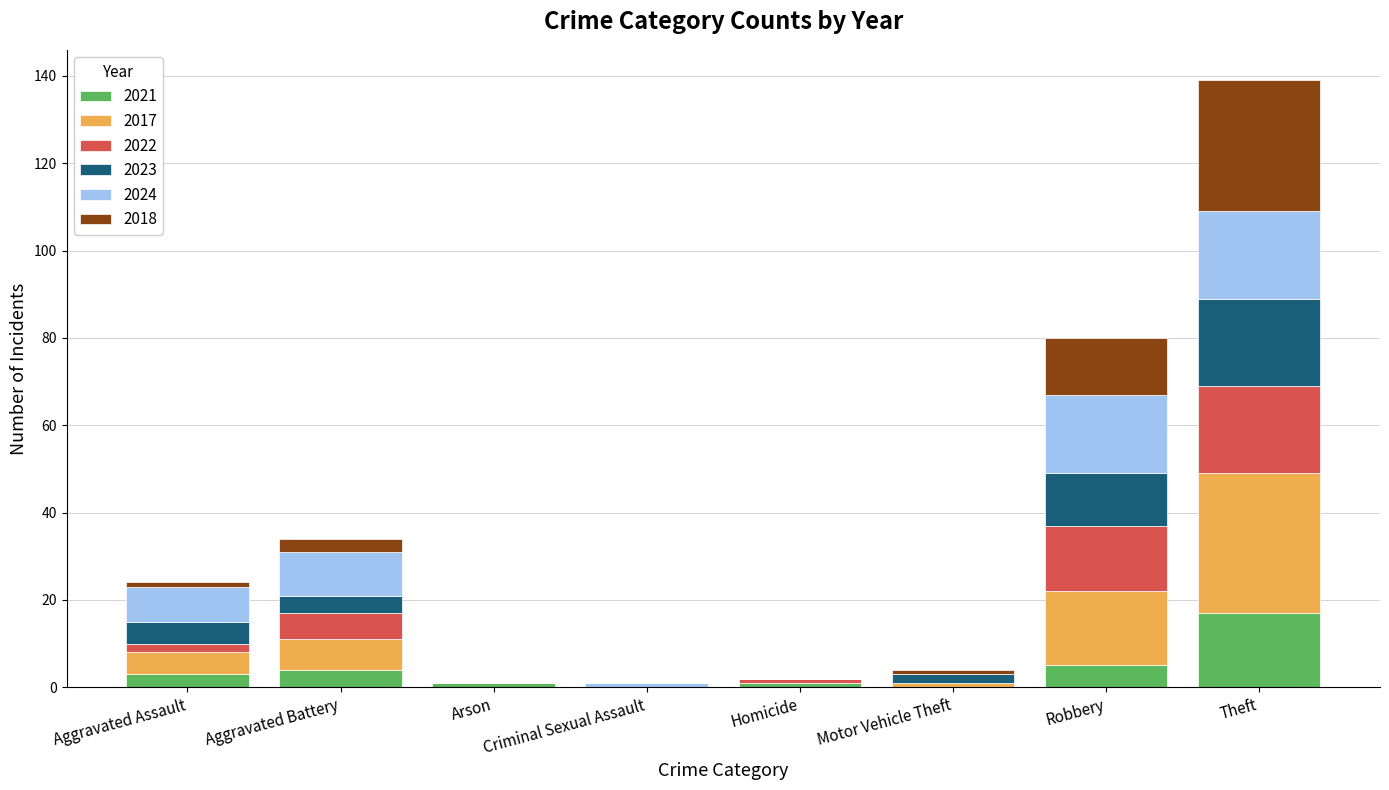

At which category is the sum across all series the highest?

Theft